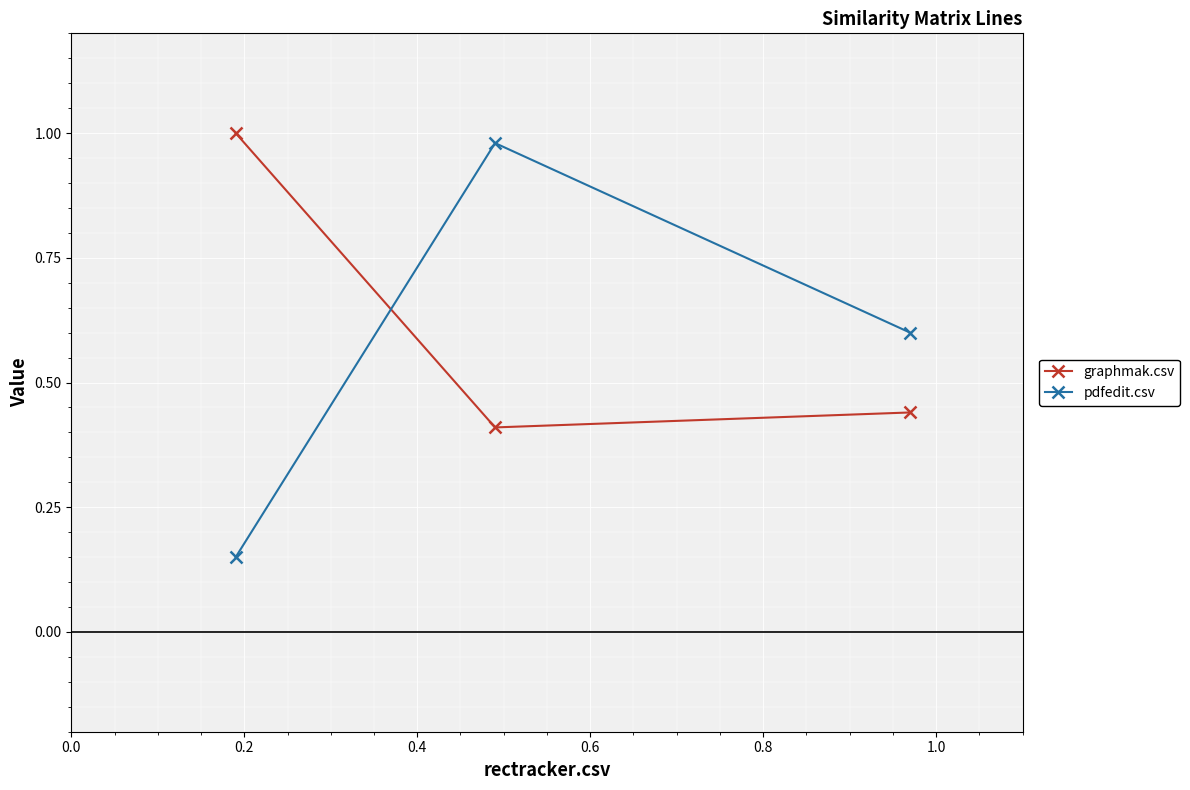

What is the sum of all graphmak.csv values?

1.9